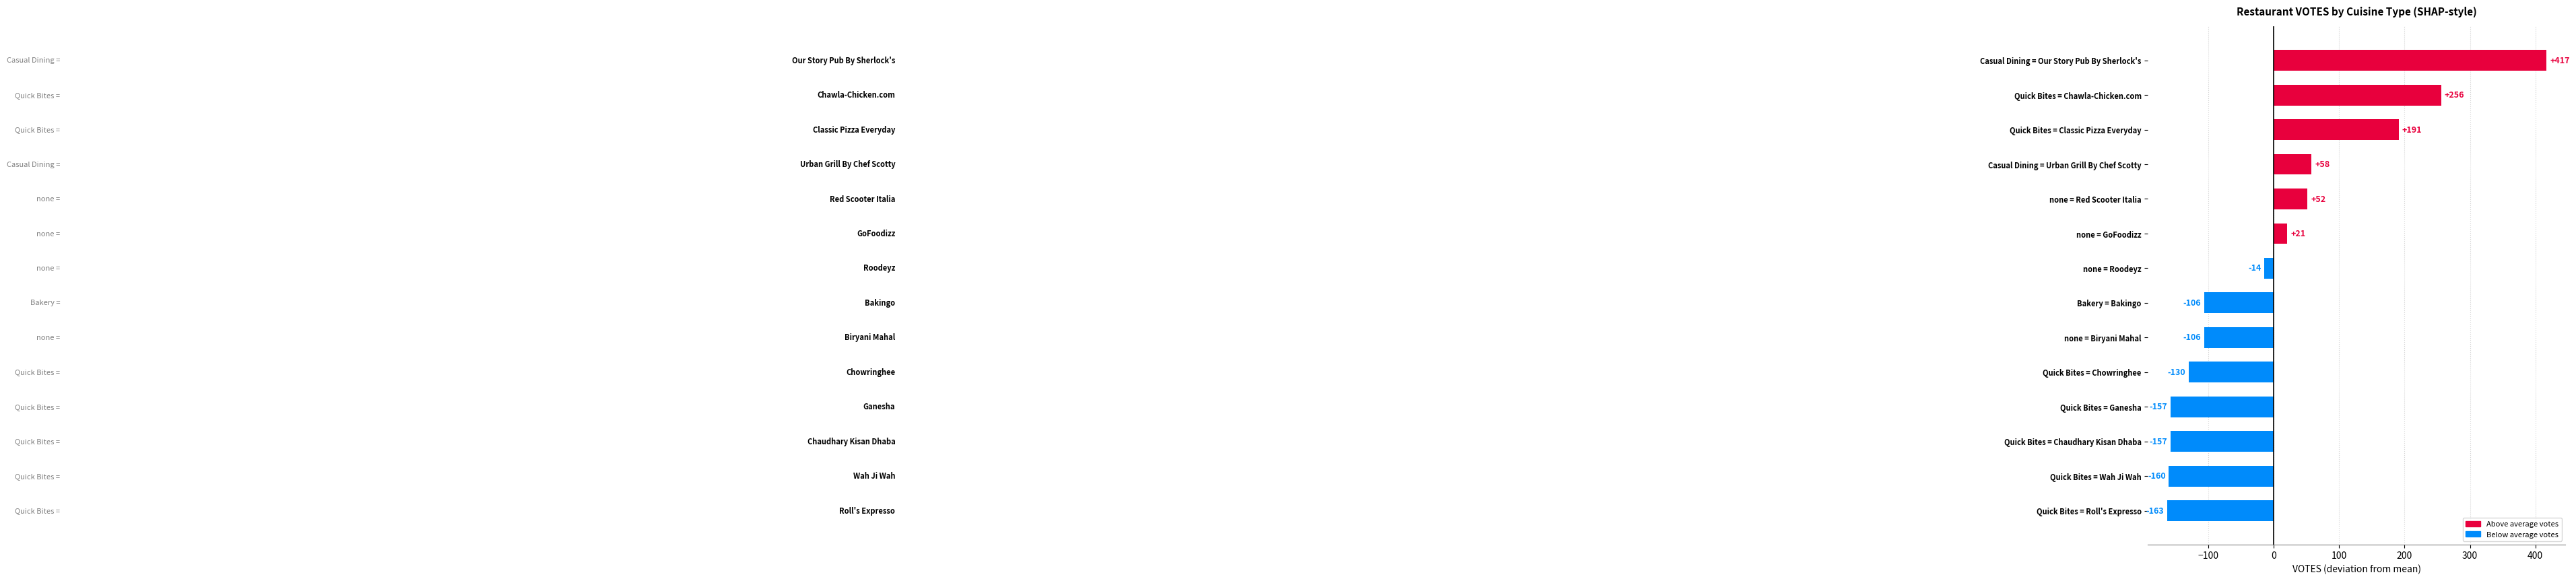

True or false: the data shows -29.0 at Bakery = Bakingo.

False